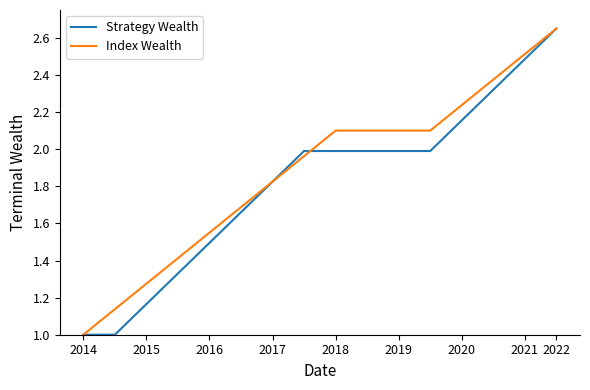

What is the lowest value of the Strategy Wealth series?

1.0